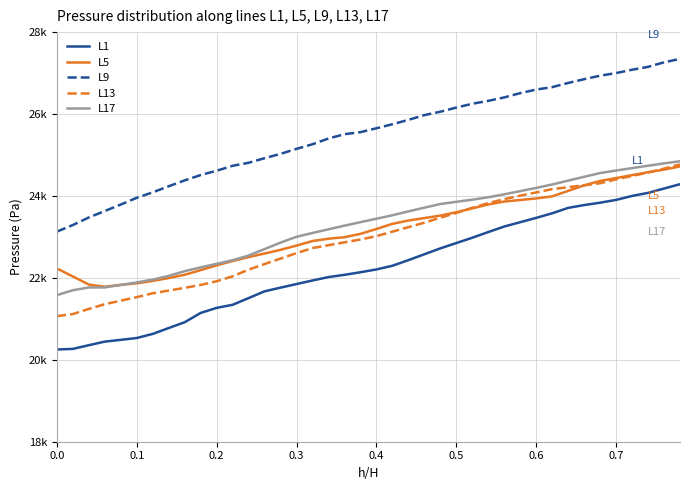

True or false: L1 and L9 intersect in this chart.

False